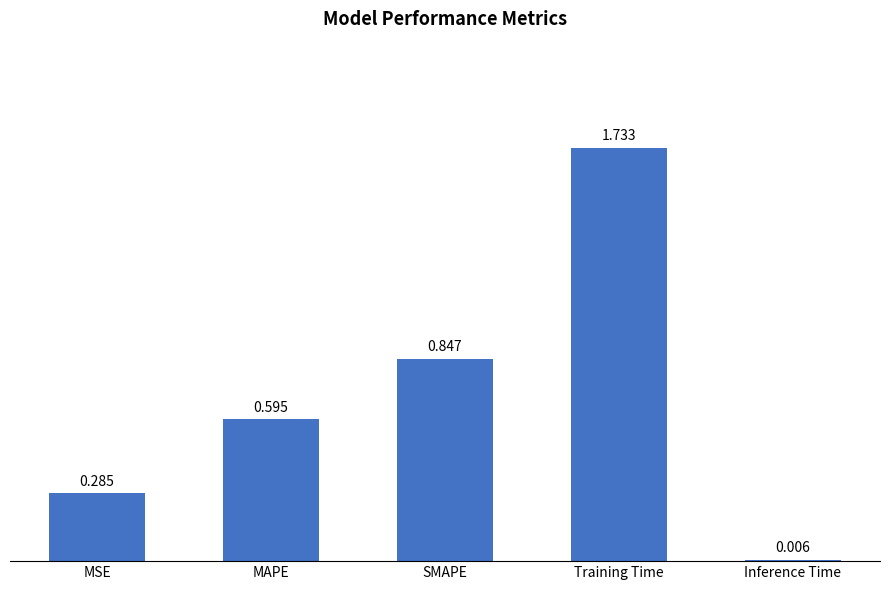

Are the bars horizontal?

No